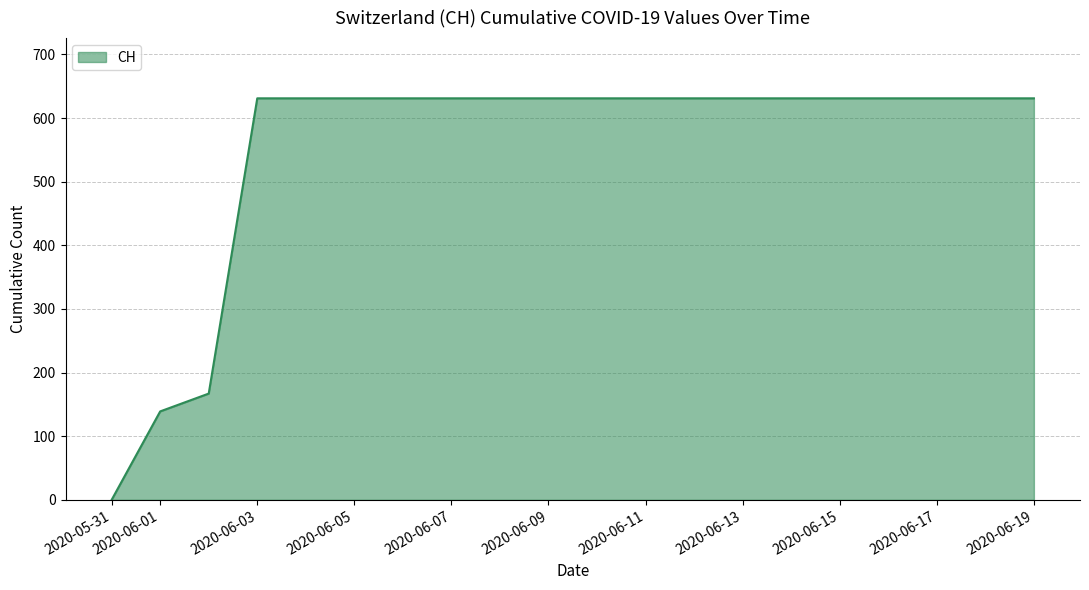

What is the maximum value shown in the chart?

631